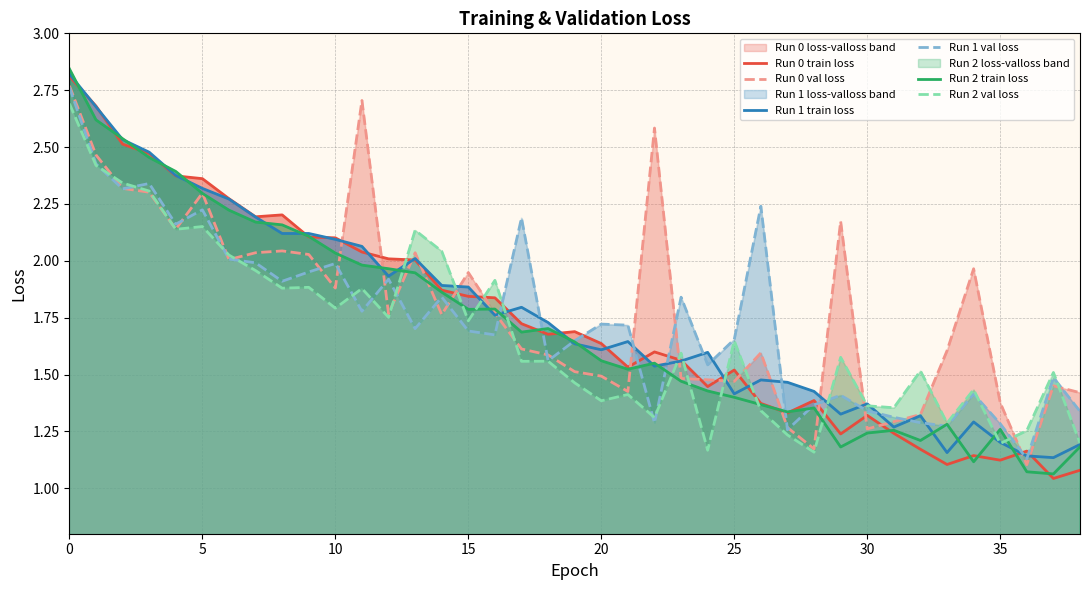

Between 32 and 17, which is larger?

17